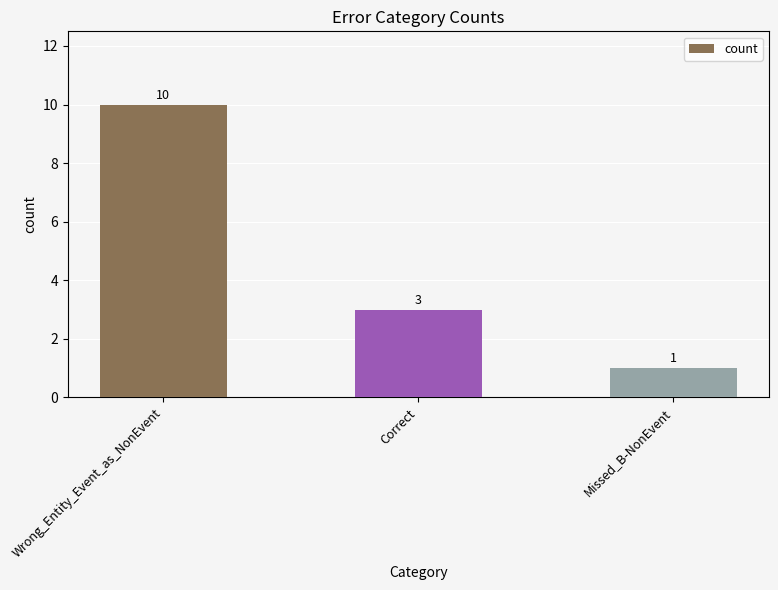

Where is the data nearest to the value 5?

Correct